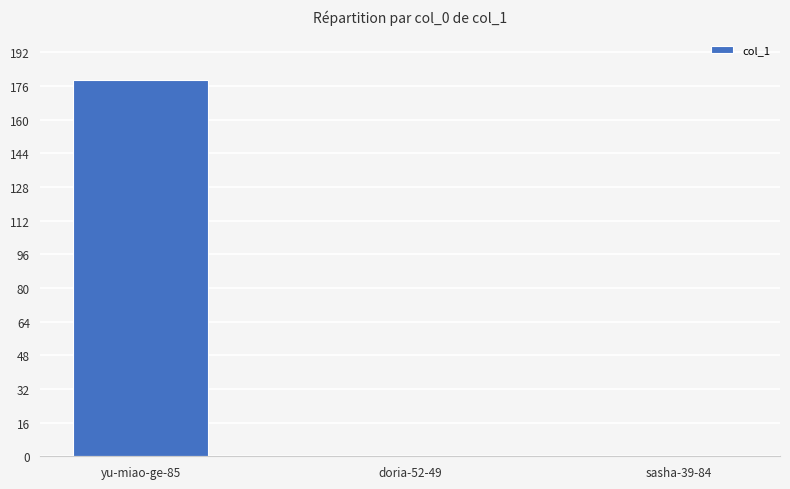

Read the value at yu-miao-ge-85.

179